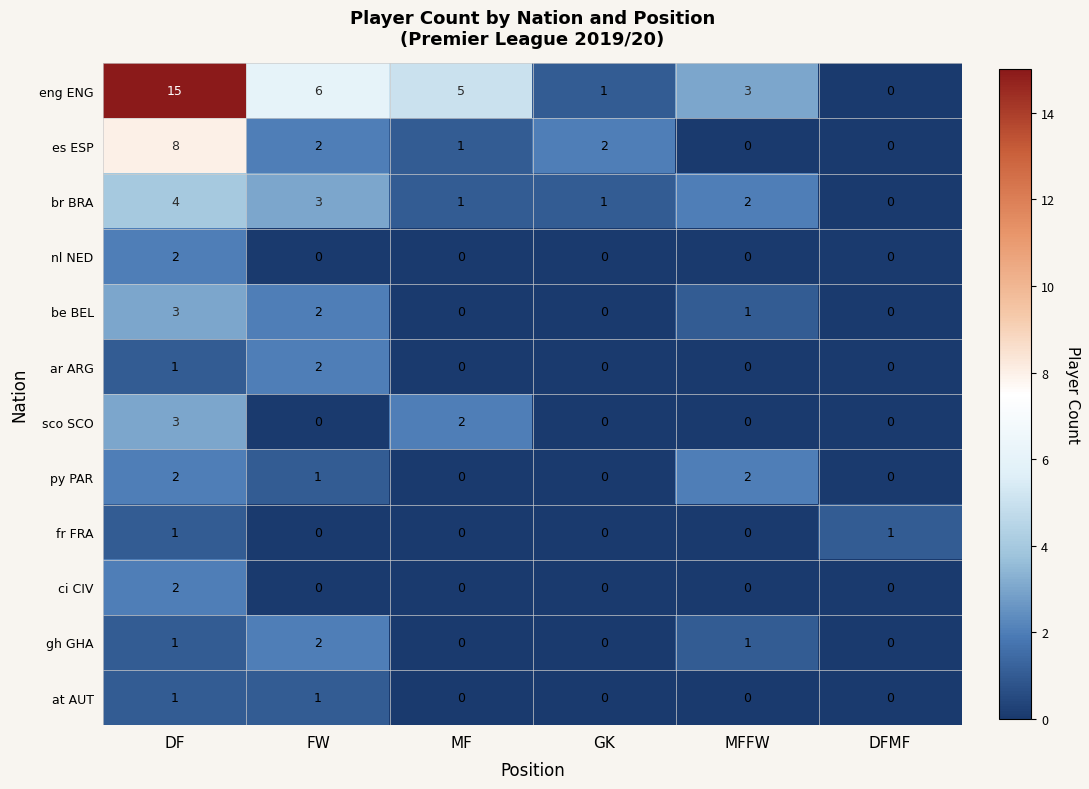

Where is be BEL nearest to the value 1?

MFFW